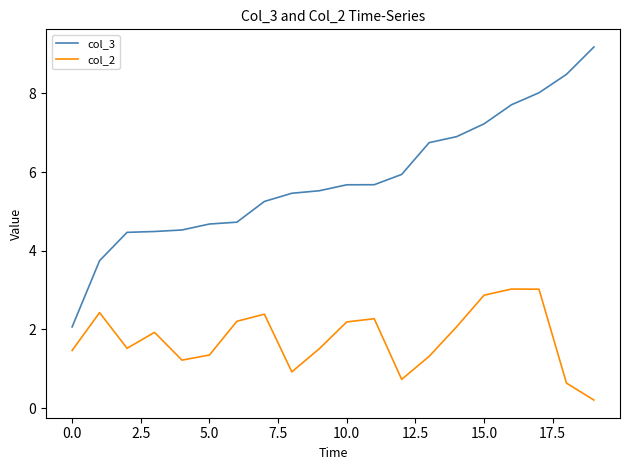

What is the greatest value displayed?

9.2